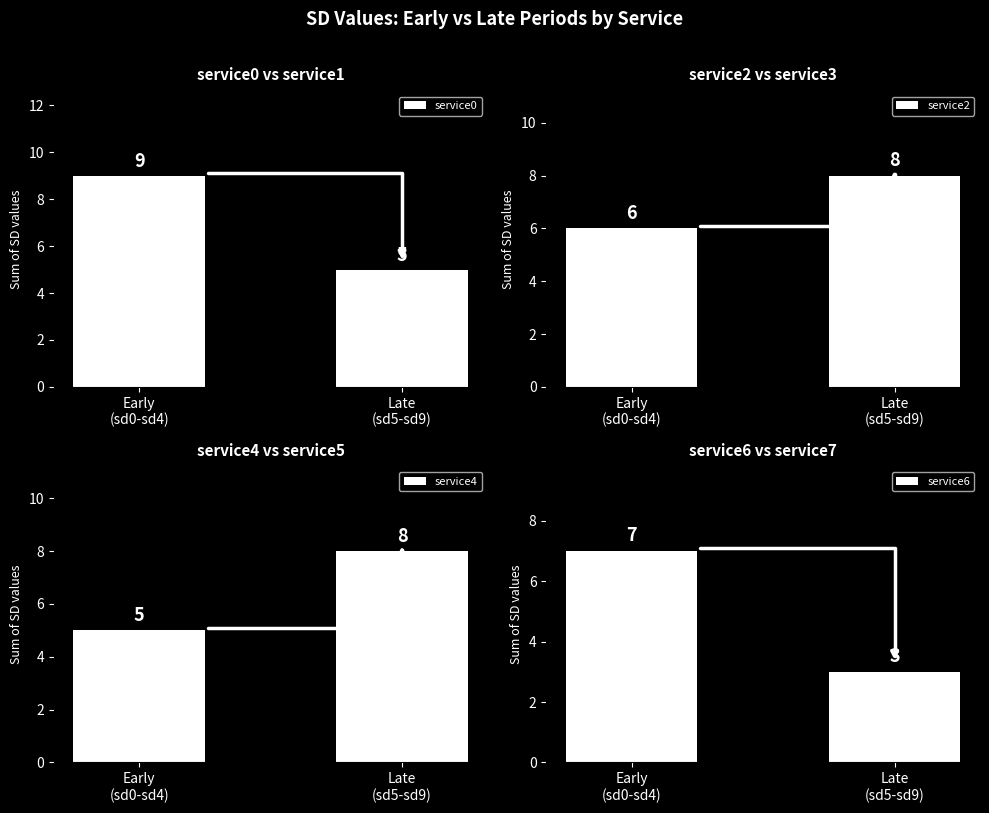

At how many categories does at least one series exceed 4?

2